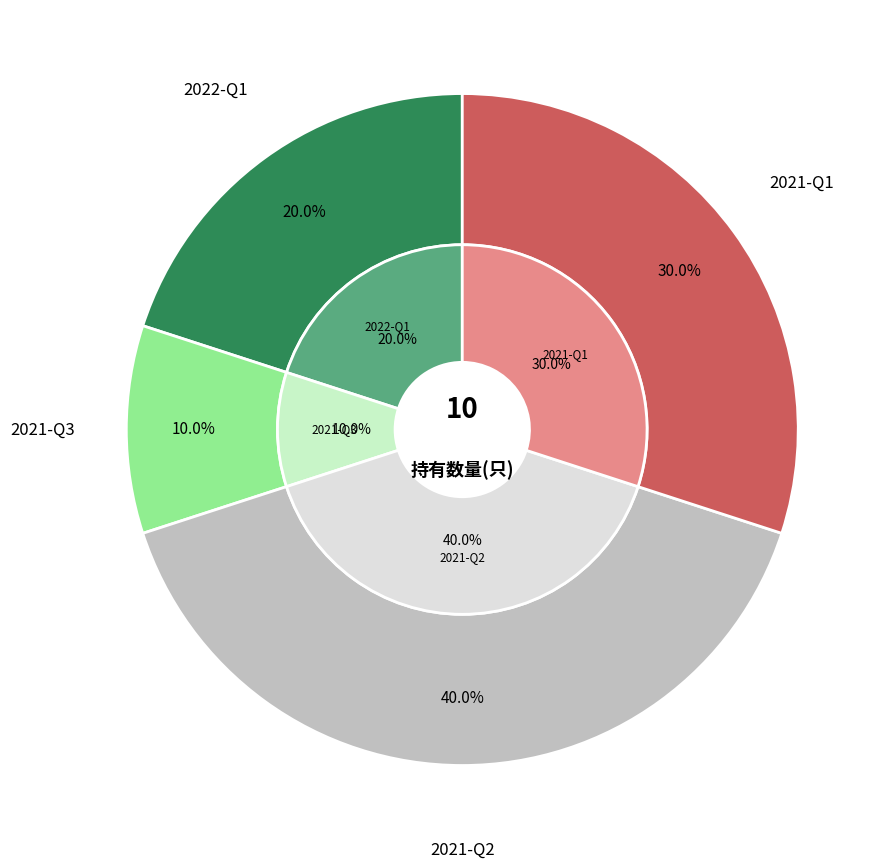

What percentage is the 2022-Q1 slice, to the nearest percent?

20%